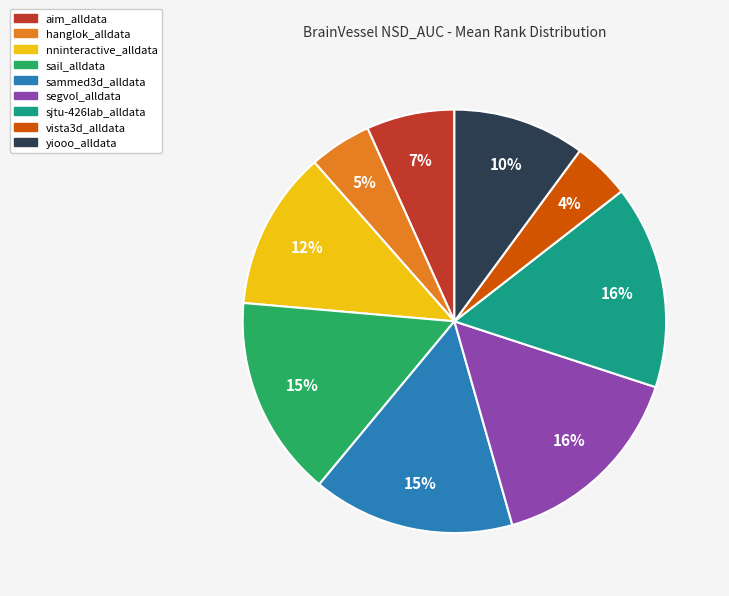

To the nearest percent, what portion does aim_alldata represent?

7%